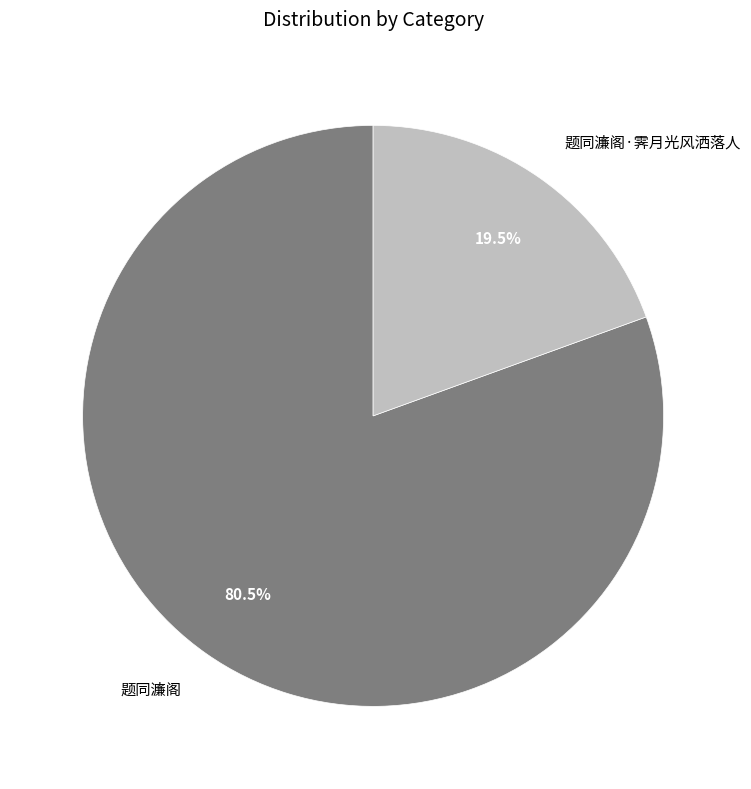

How many slices are in this pie chart?

2